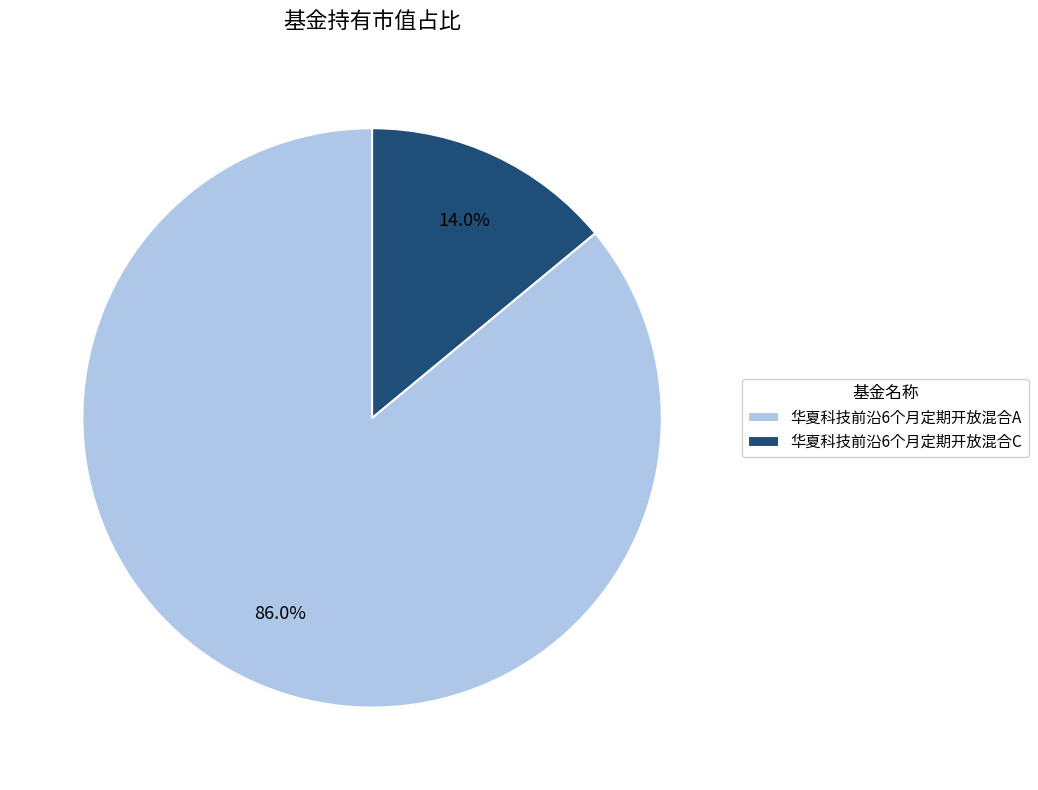

To the nearest percent, what is the average slice percentage?

50%